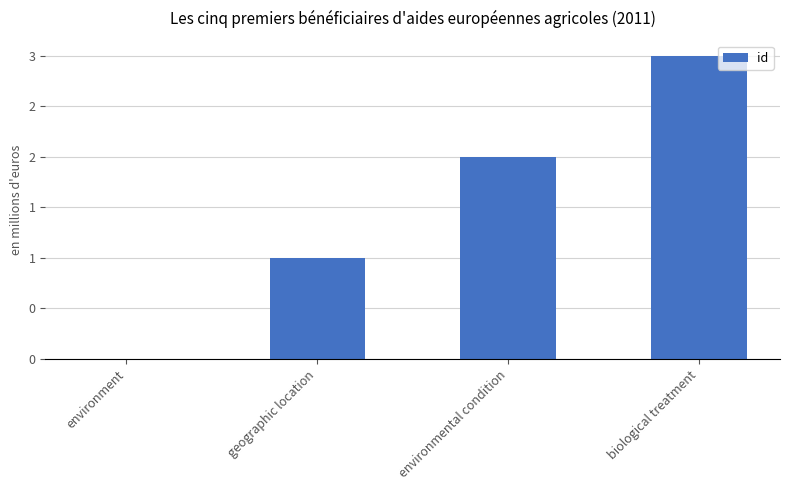

Are the bars horizontal?

No